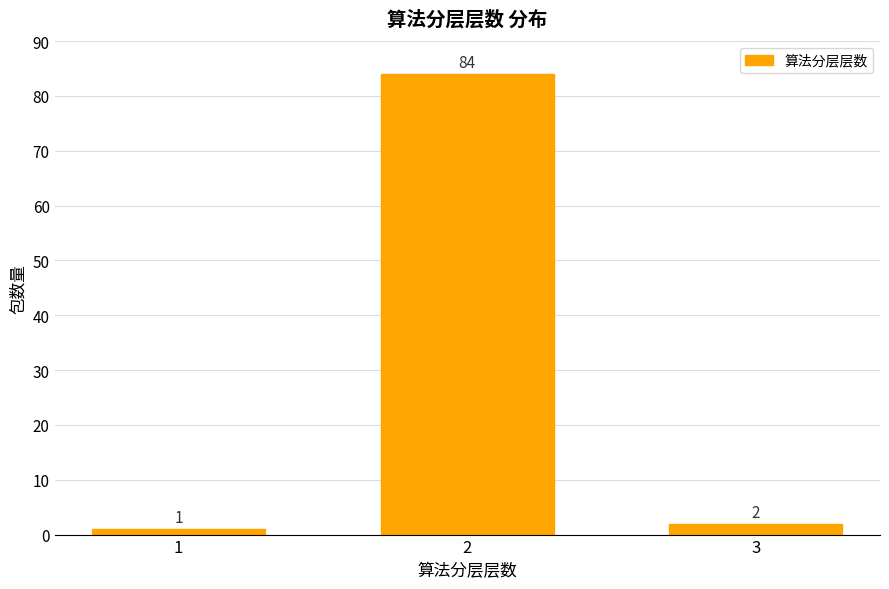

What is the value of the 2nd bar from the left?

84